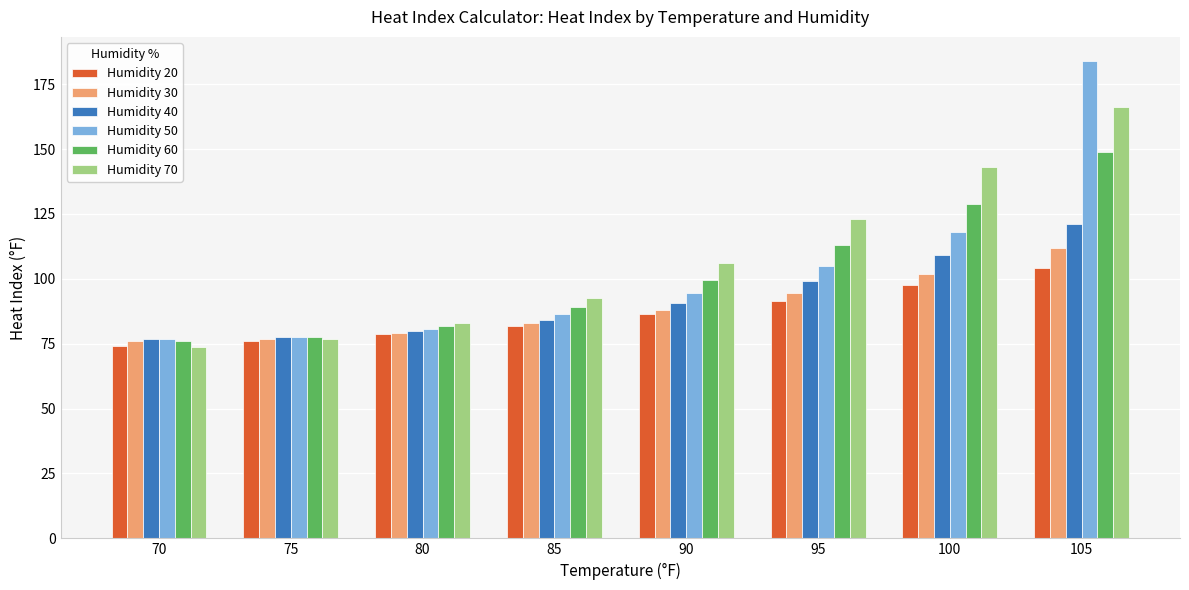

Where does the Humidity 40 series first go above 90?

90